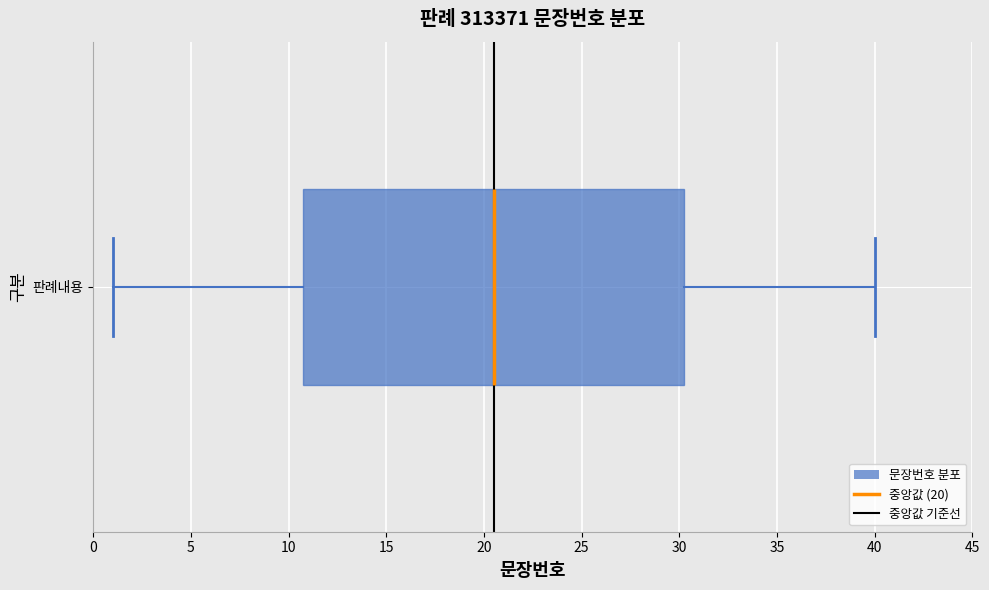

Transcribe this box plot: give where the median line is, the range the box spans, and where the two whiskers end, as read against the x-axis. The values are not printed on the chart, so give them approximately, as read against the axis.

median 20.5, box 11.0 to 30.5, whiskers 1.0 to 40.0